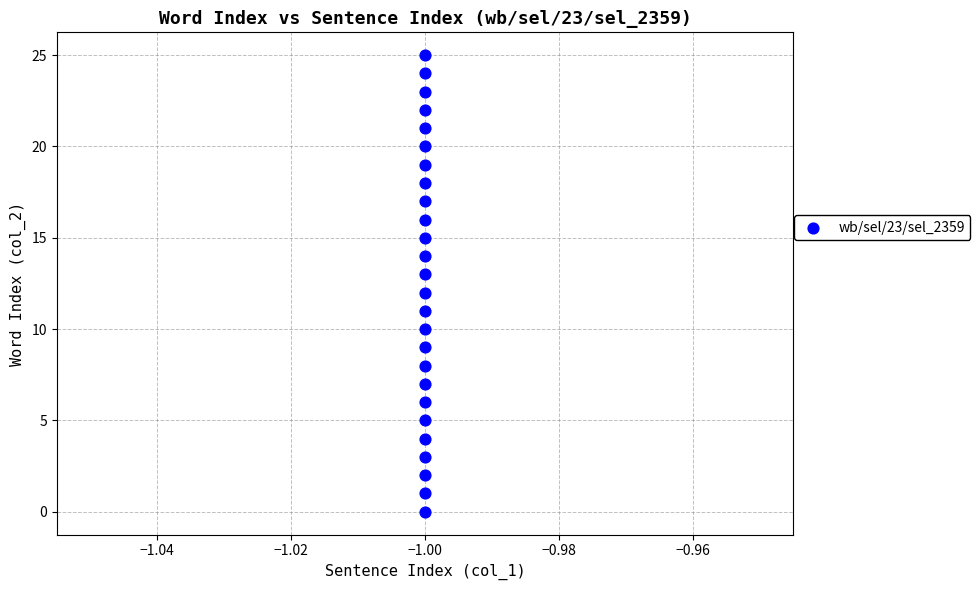

What is the range of Y values (max minus min)?

25